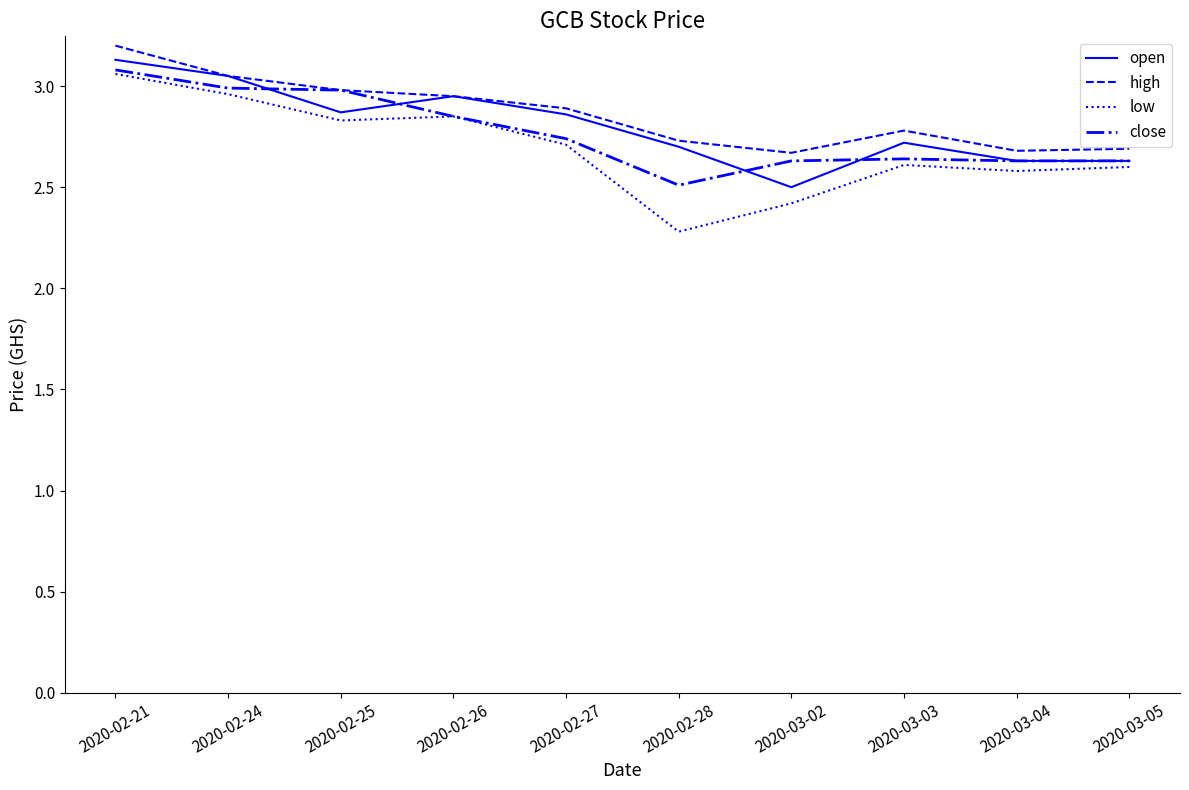

What is the difference between the highest and lowest values at 2020-03-04?

0.1